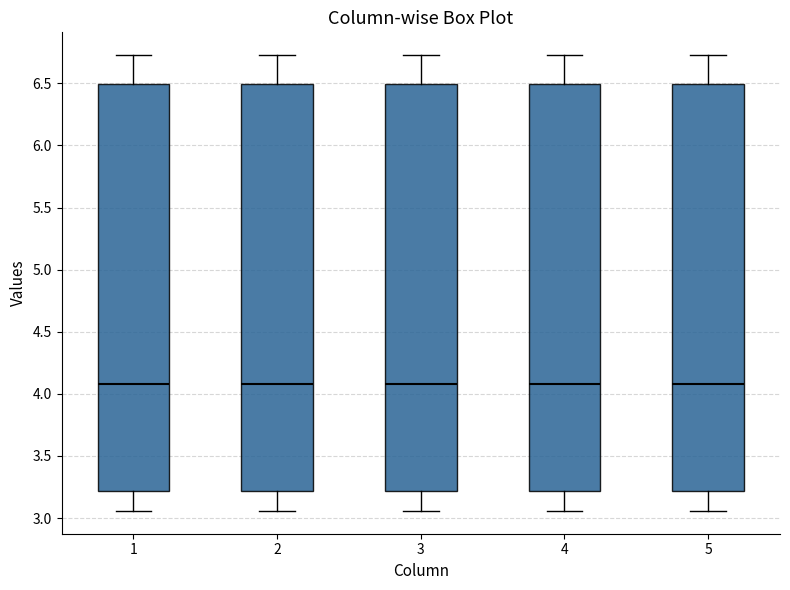

Reading left to right, read every box against the y-axis: the position of its median line, the range the box covers, and the ends of its whiskers. The values are not printed on the chart, so give them approximately, as read against the axis.

1: median 4.10, box 3.20 to 6.50, whiskers 3.05 to 6.75
2: median 4.10, box 3.20 to 6.50, whiskers 3.05 to 6.75
3: median 4.10, box 3.20 to 6.50, whiskers 3.05 to 6.75
4: median 4.10, box 3.20 to 6.50, whiskers 3.05 to 6.75
5: median 4.10, box 3.20 to 6.50, whiskers 3.05 to 6.75